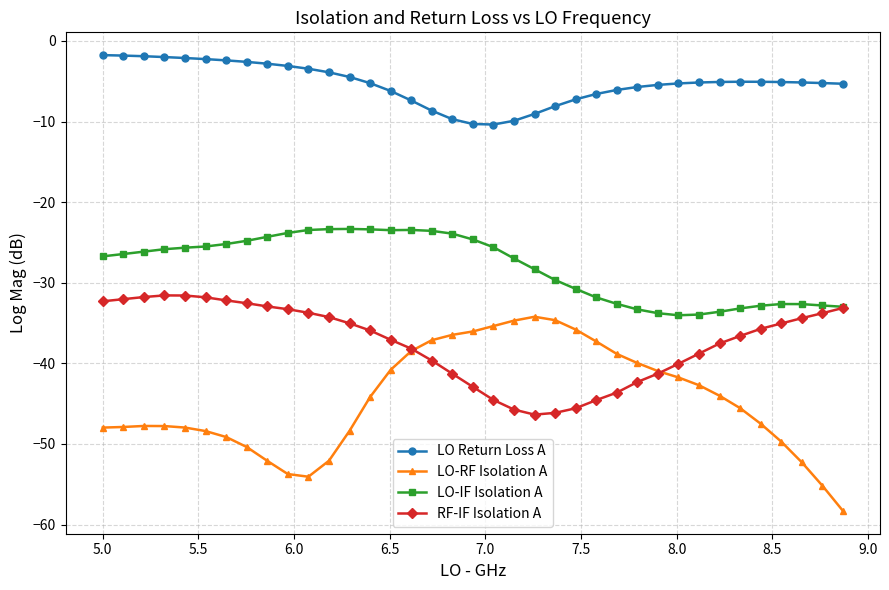

What is the difference between the maximum and minimum values in the LO Return Loss A series?

8.6